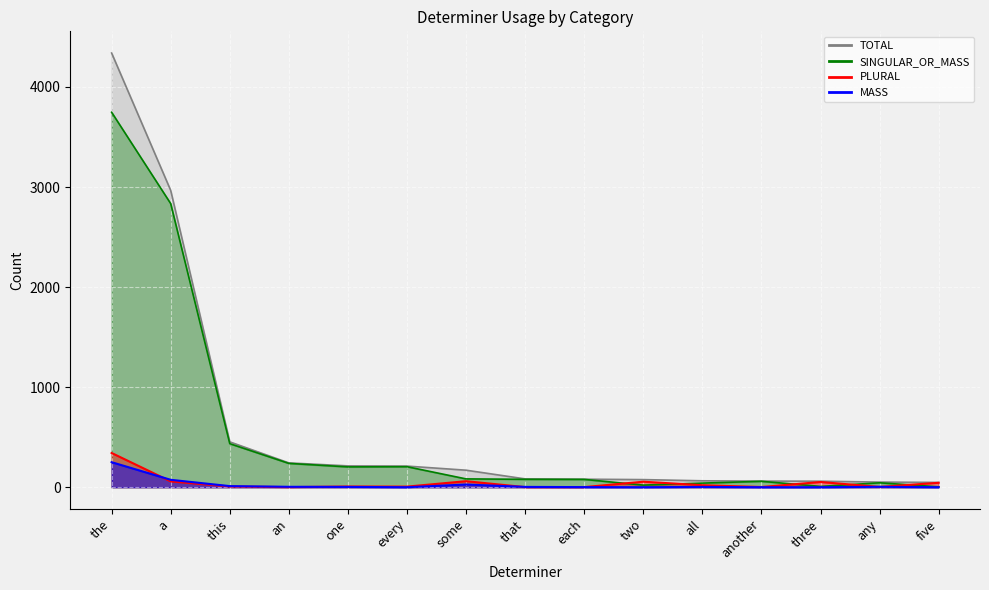

True or false: TOTAL and MASS cross at least once.

False